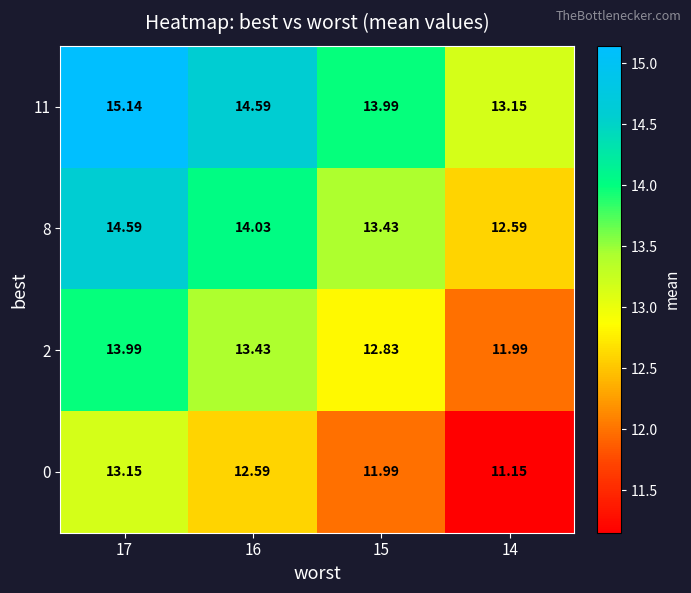

Is the value of 2 at 15 greater than the value of 8 at 16?

No